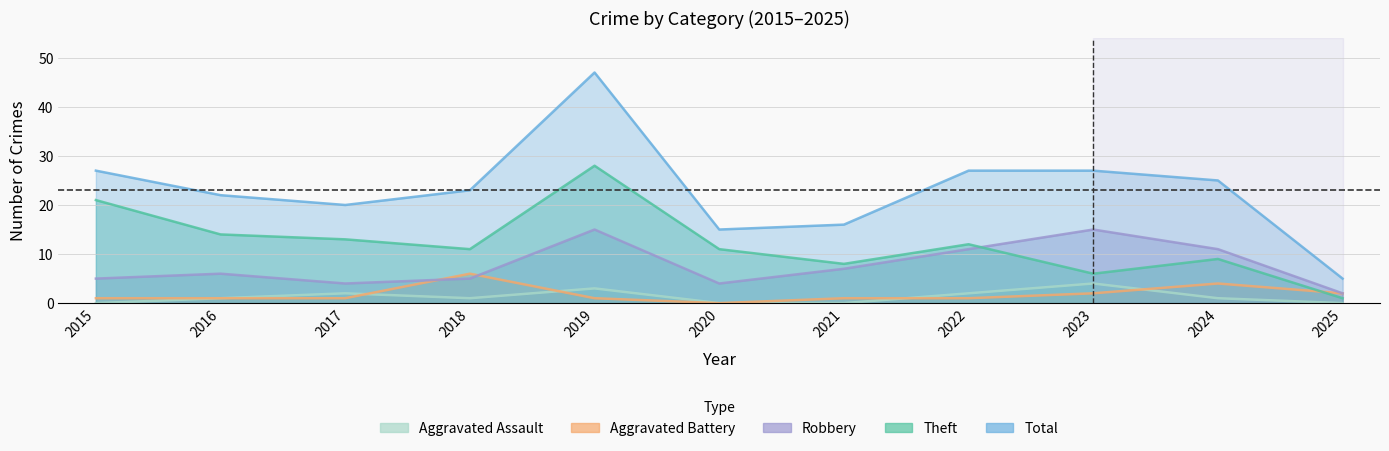

Where is the first local minimum for Aggravated Battery?

2020